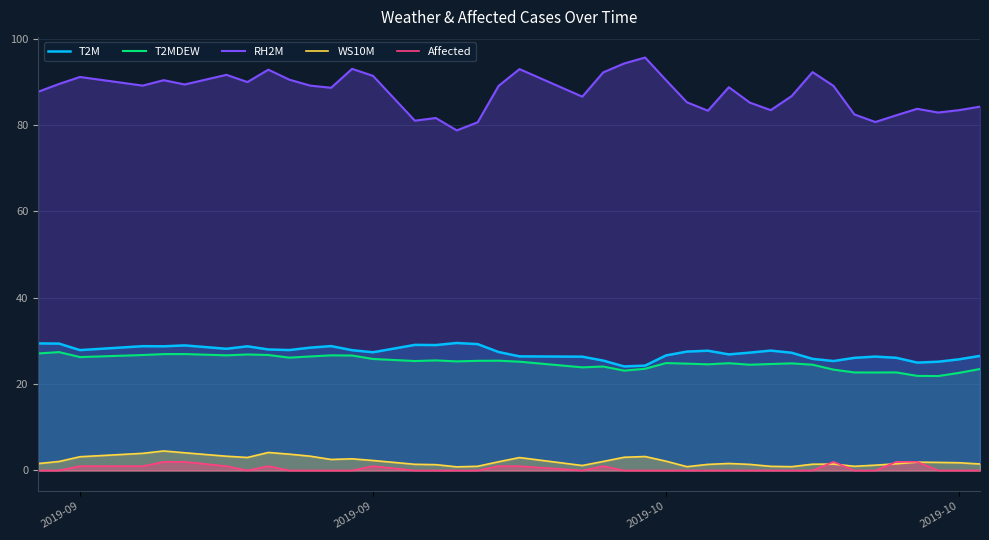

Does the chart have visible grid lines?

Yes